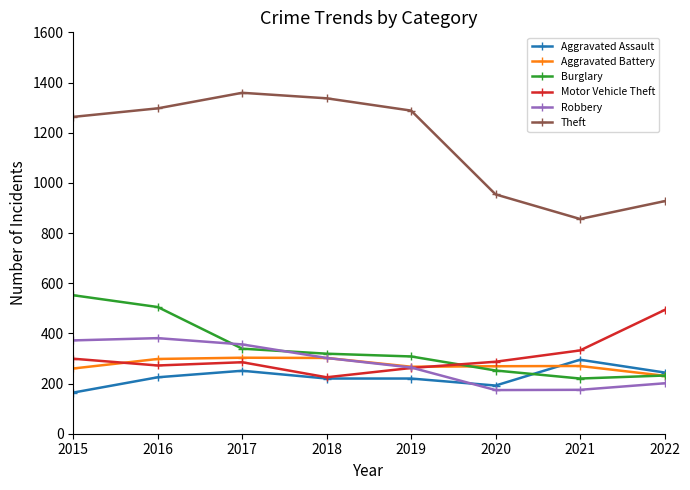

What is the value of the Aggravated Battery point at the 2nd from the left?

298